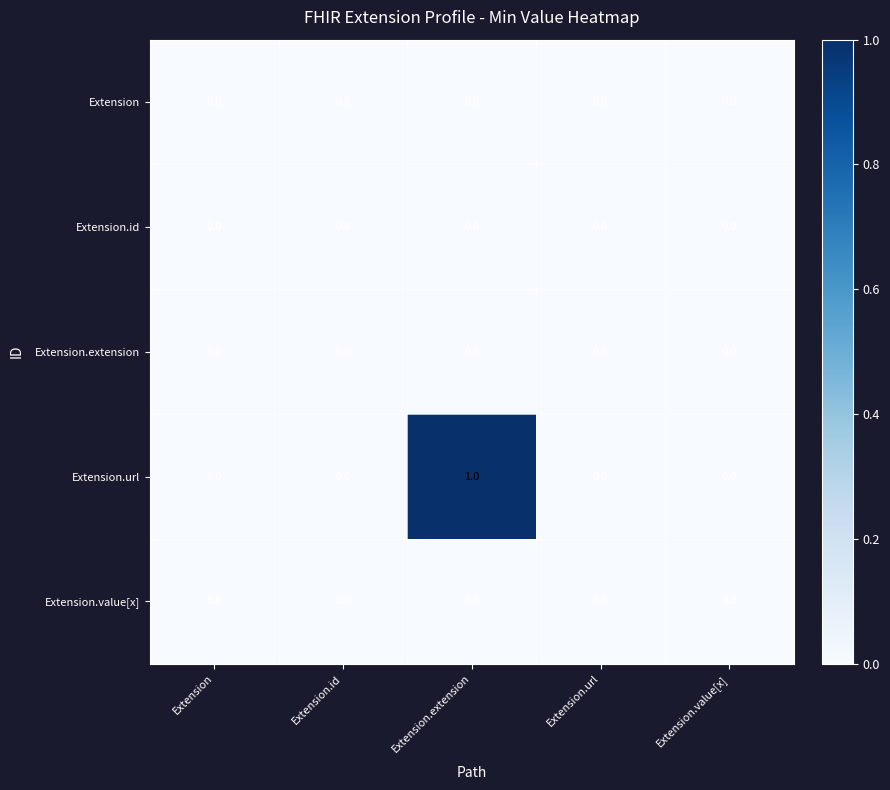

Reading right to left, transcribe all the data shown in this chart.

Extension: Extension.value[x]=0	Extension.url=0	Extension.extension=0	Extension.id=0	Extension=0
Extension.id: Extension.value[x]=0	Extension.url=0	Extension.extension=0	Extension.id=0	Extension=0
Extension.extension: Extension.value[x]=0	Extension.url=0	Extension.extension=0	Extension.id=0	Extension=0
Extension.url: Extension.value[x]=0	Extension.url=0	Extension.extension=1	Extension.id=0	Extension=0
Extension.value[x]: Extension.value[x]=0	Extension.url=0	Extension.extension=0	Extension.id=0	Extension=0